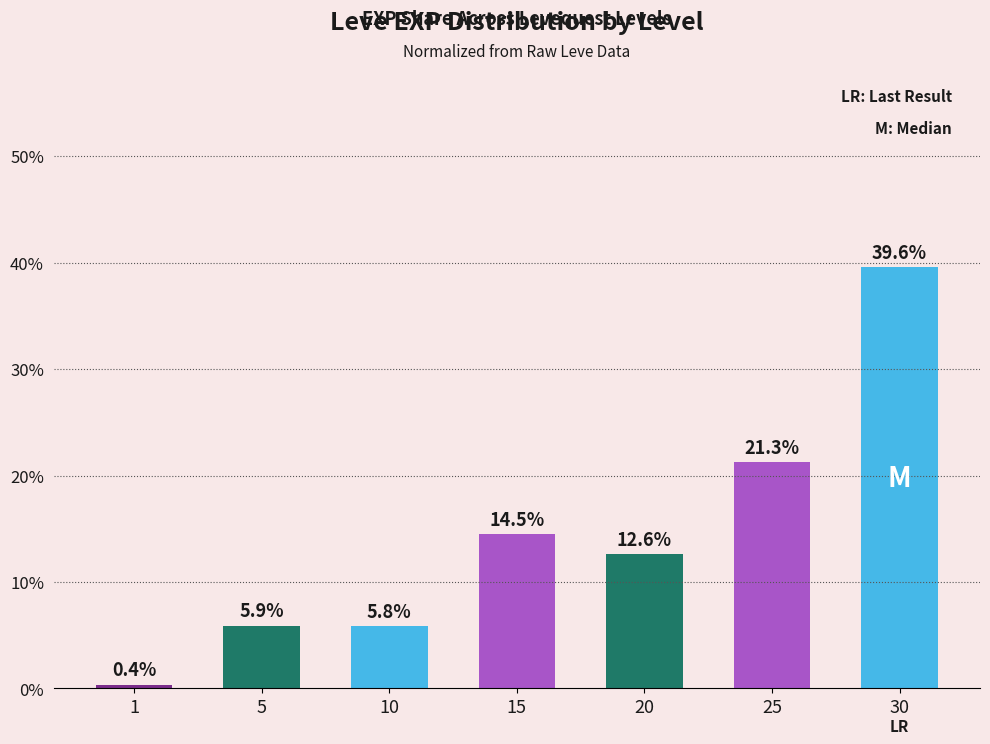

Approximately how many times larger is the value at 10 compared to 15?

0.4